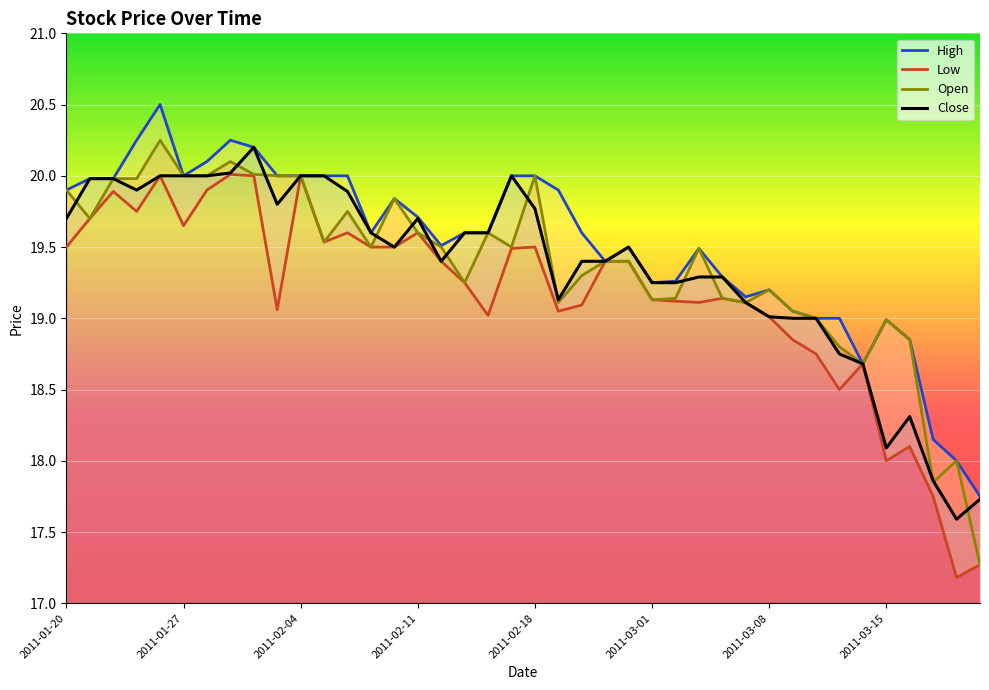

The Close series shows 32.6 at 2011-03-01. True or false?

False